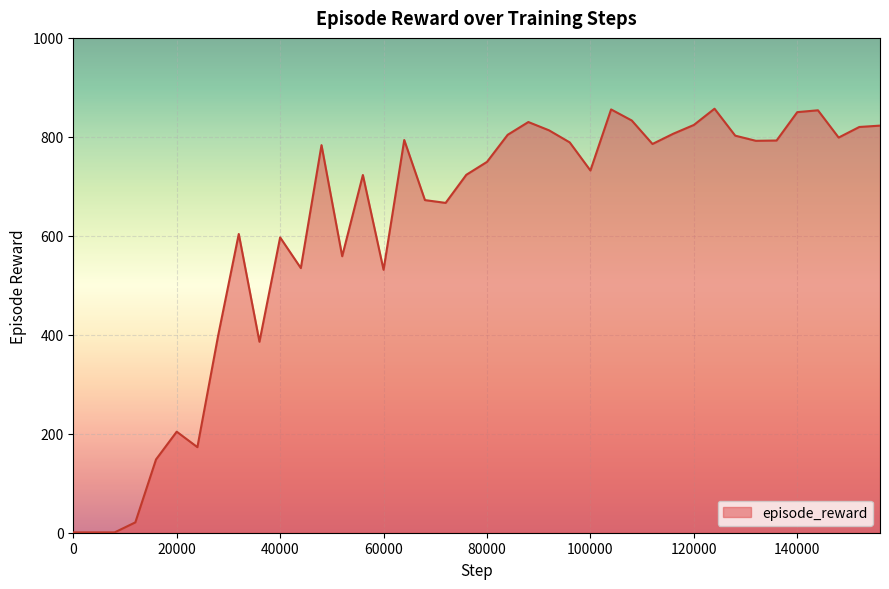

What is the sum of all values?

24729.6